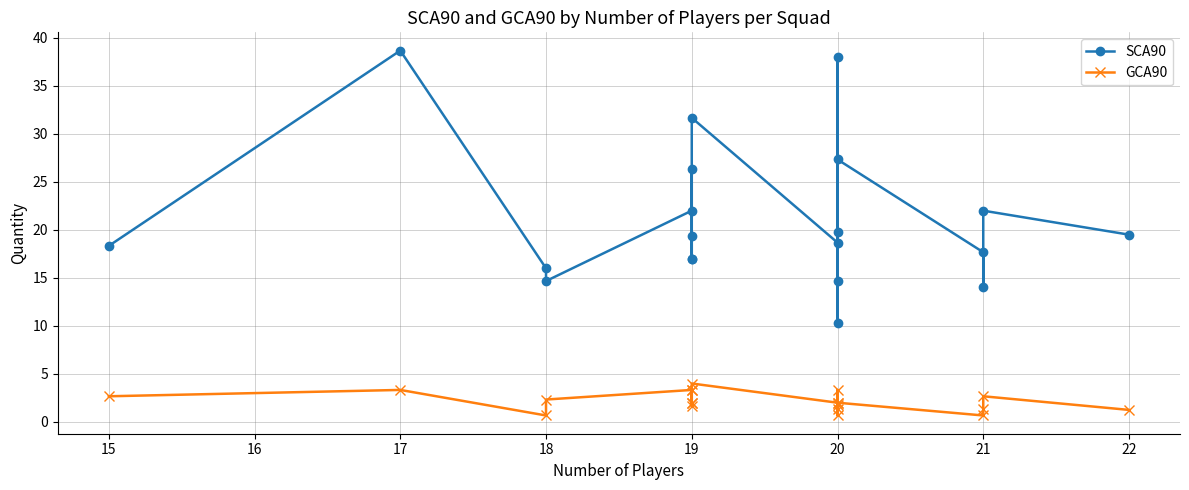

In SCA90, how many points are lower than both neighbors (excluding endpoints)?

6